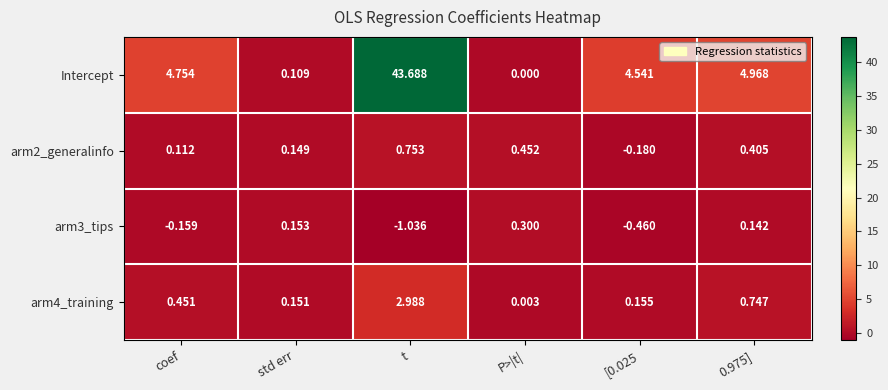

Rank the series by their maximum value, from highest to lowest.

Intercept, arm4_training, arm2_generalinfo, arm3_tips